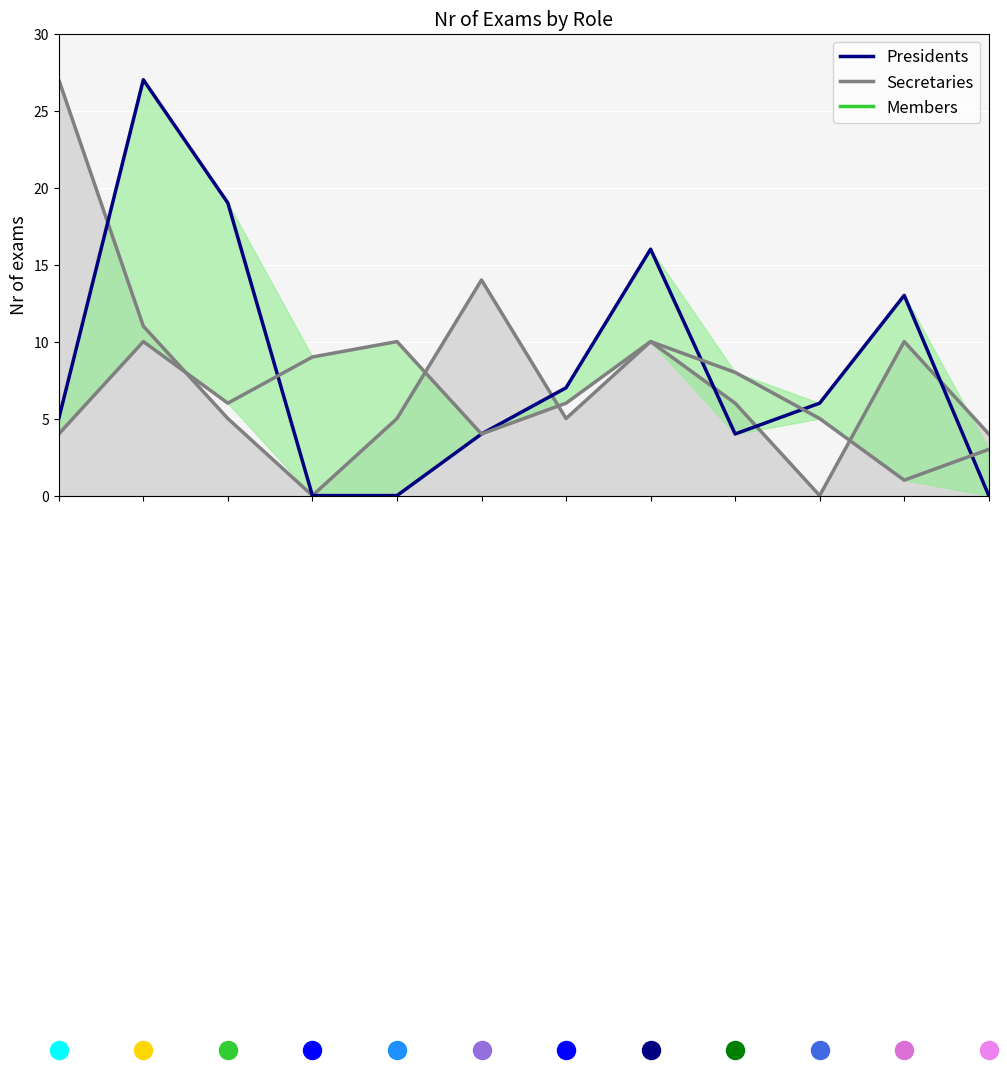

The value of Members at 11 is 3. True or false?

True